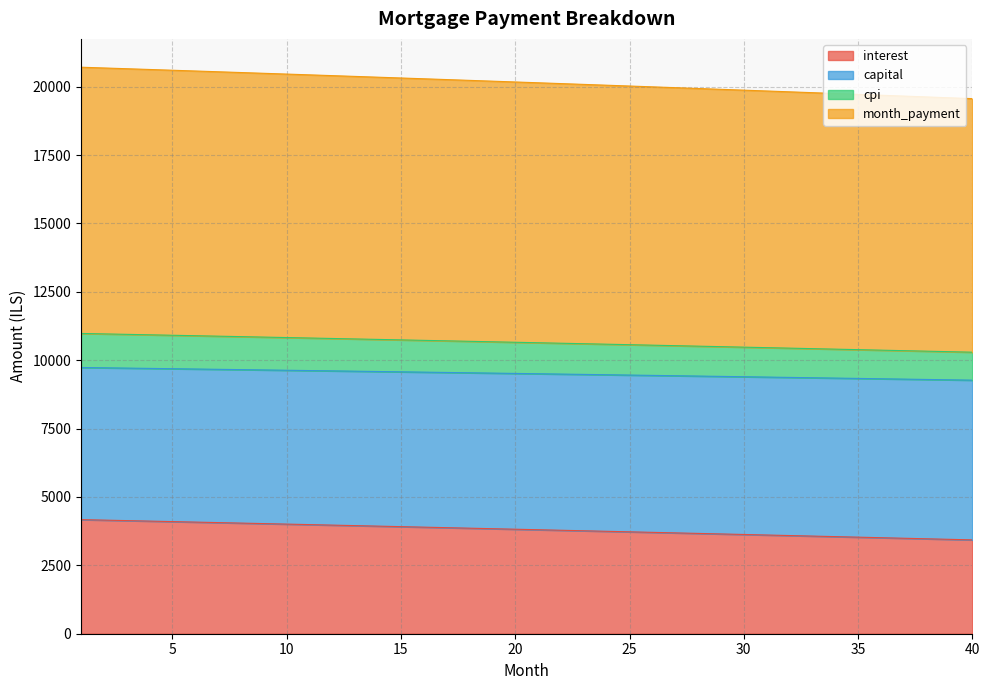

At how many categories does at least one series exceed 20430?

11